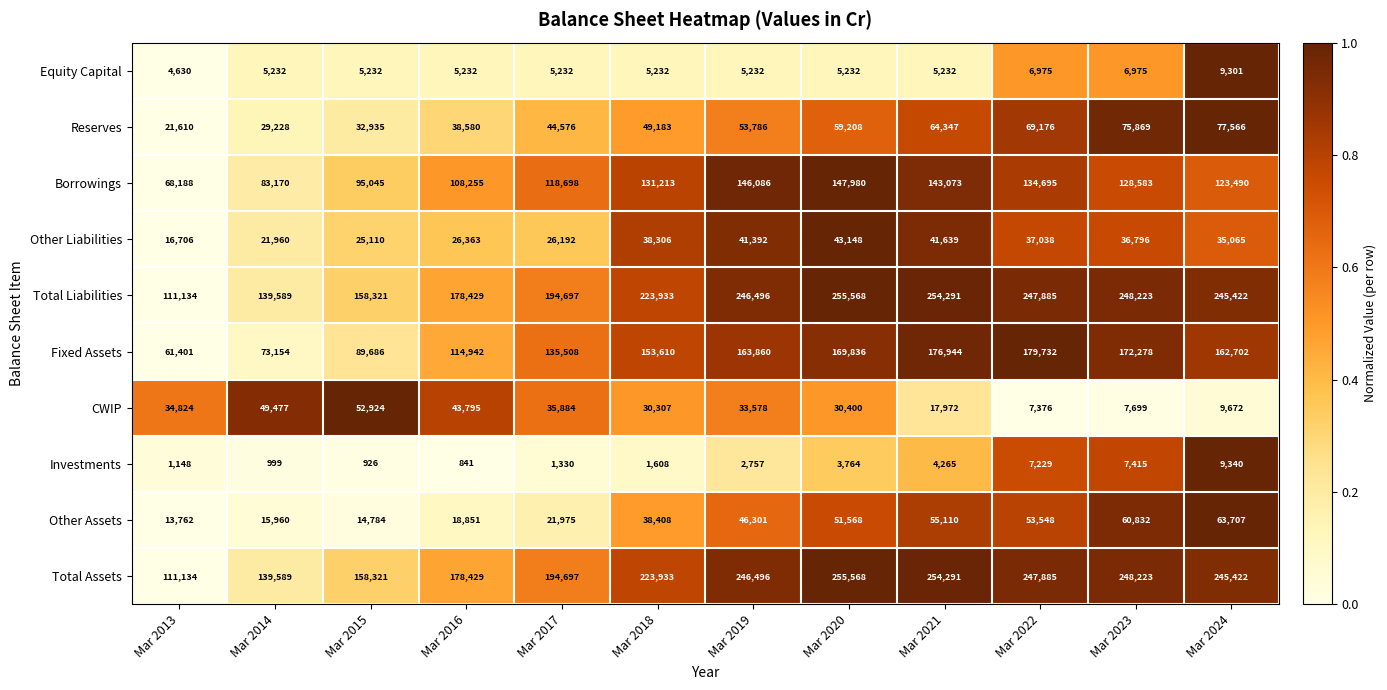

What is the maximum value shown in the chart?

255568